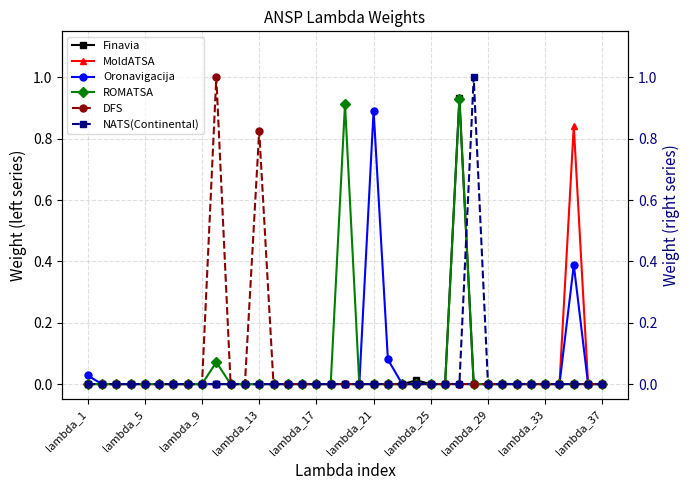

How many lines are shown in the chart?

6